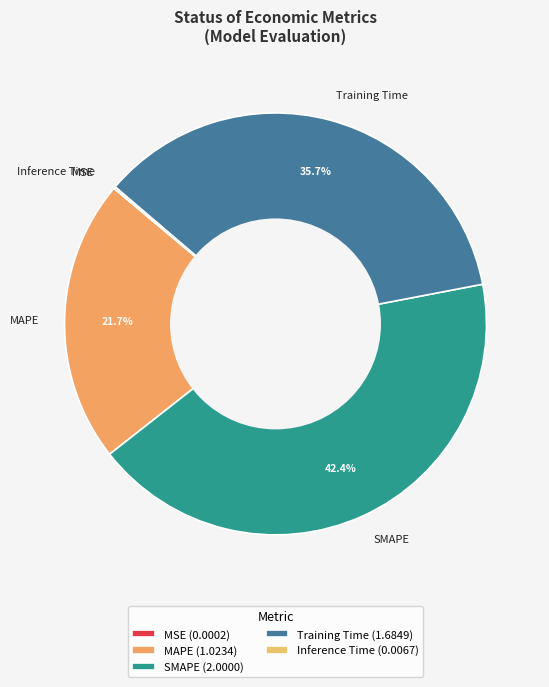

The Training Time slice represents 36% of the pie. True or false?

True